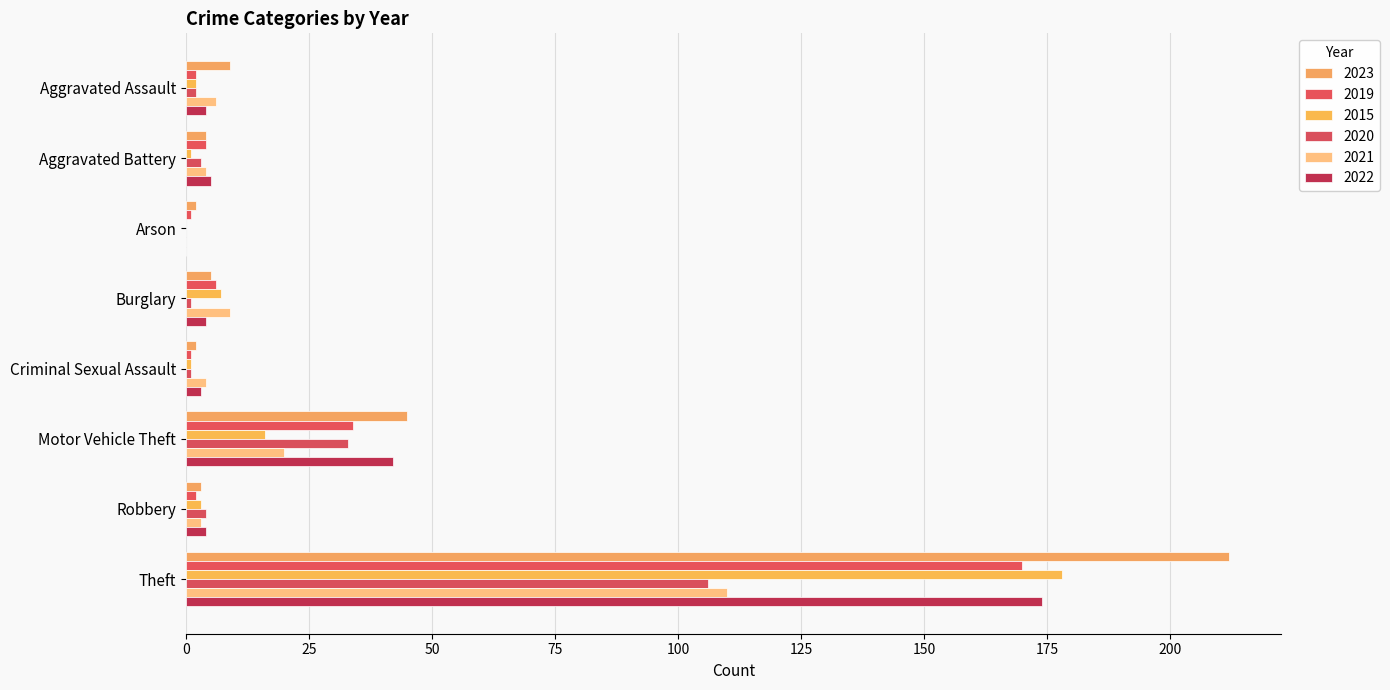

What is the spread (max minus min) of values at Theft?

106